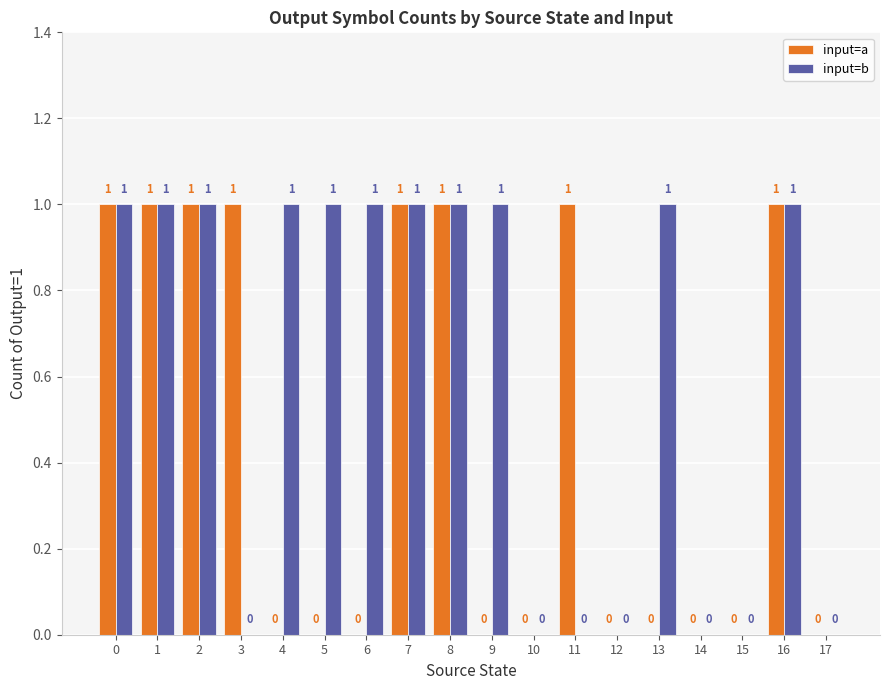

Which series has the largest total across all categories?

input=b